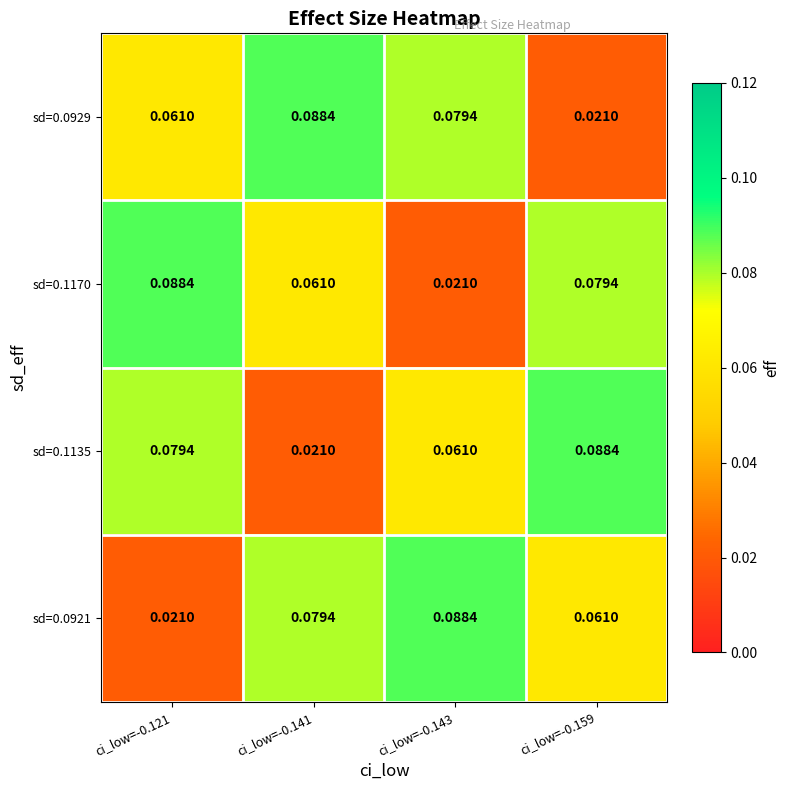

Is the value of sd=0.0929 at ci_low=-0.143 greater than the value of sd=0.0921 at ci_low=-0.121?

Yes